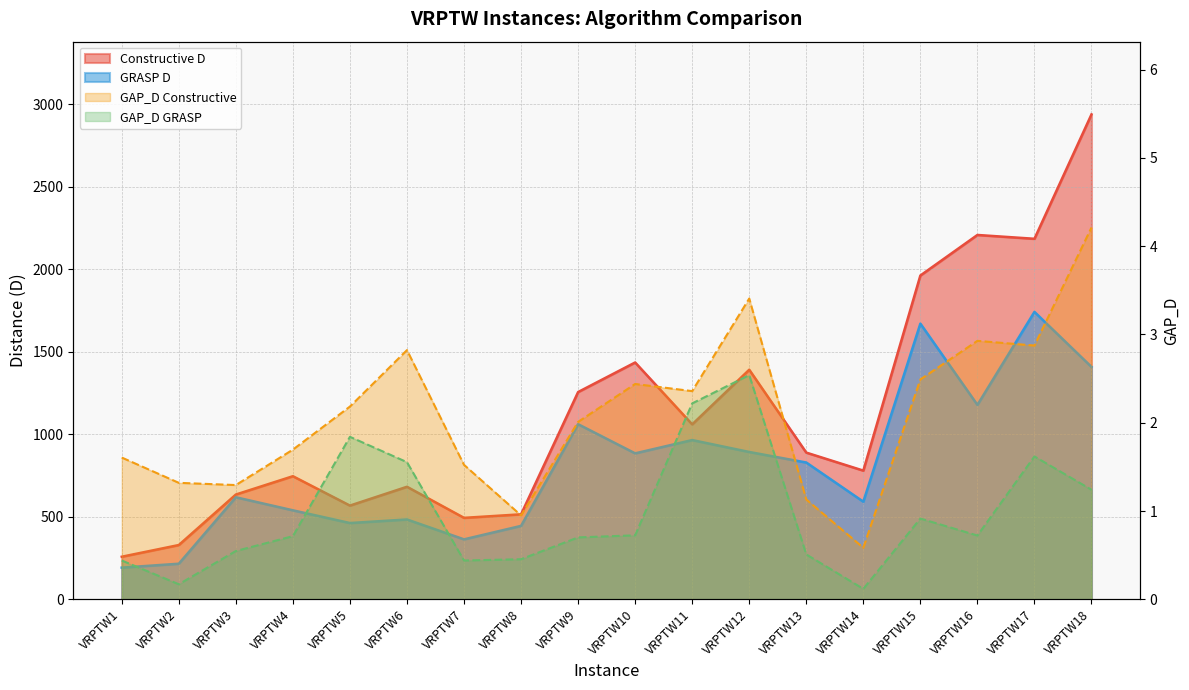

How many series are shown in this chart?

4